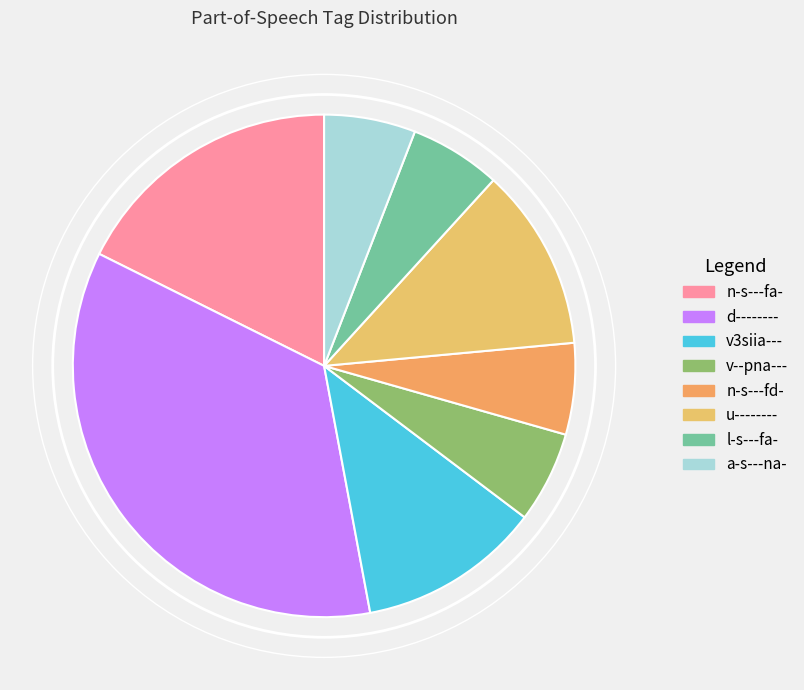

Combined, do u-------- and d-------- account for over 50%?

No